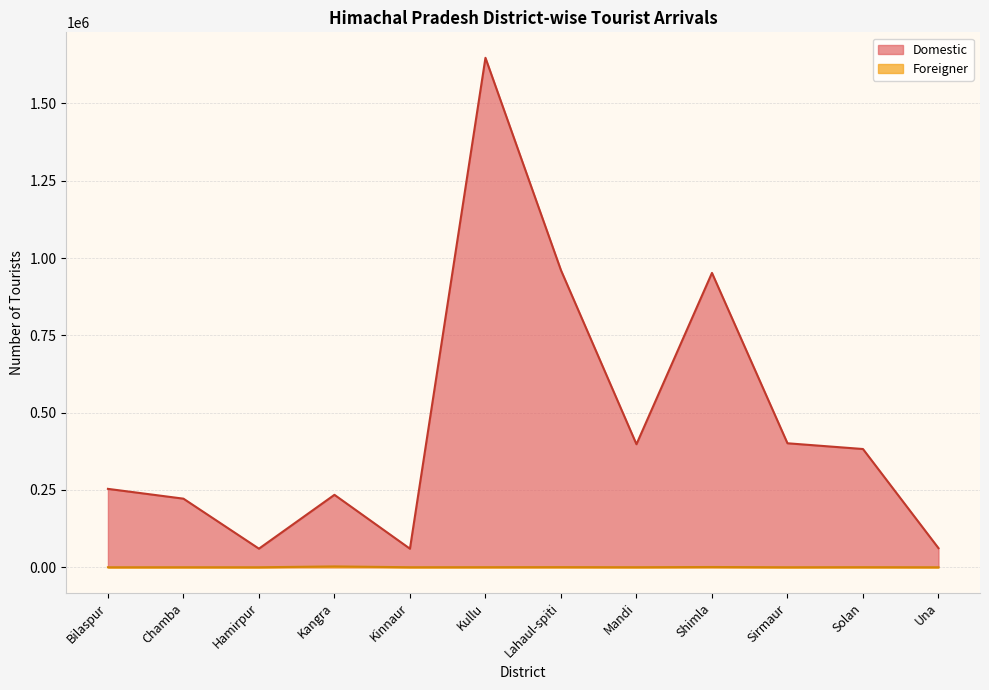

True or false: Foreigner and Domestic intersect in this chart.

False